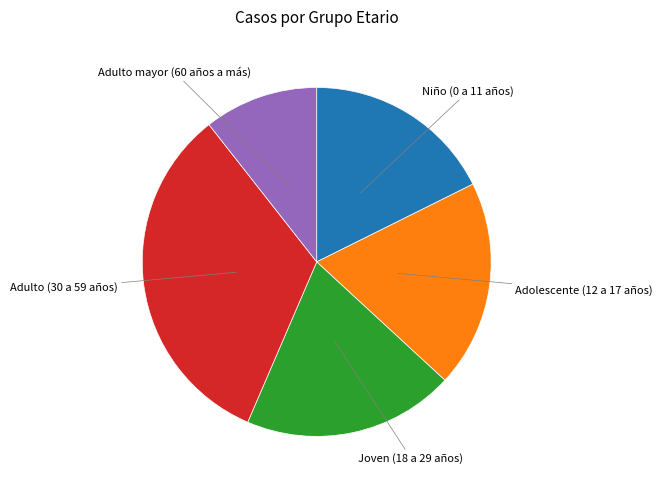

How many slices are in this pie chart?

5